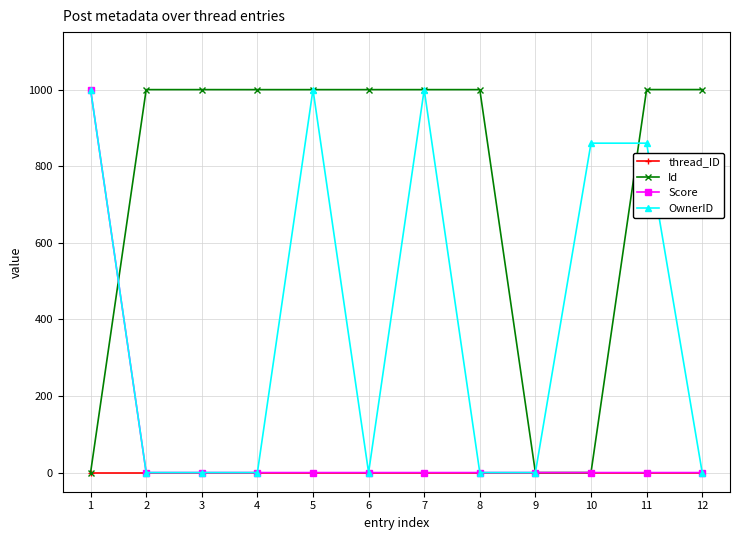

What is the difference between the highest and lowest values at 7?

1000.0